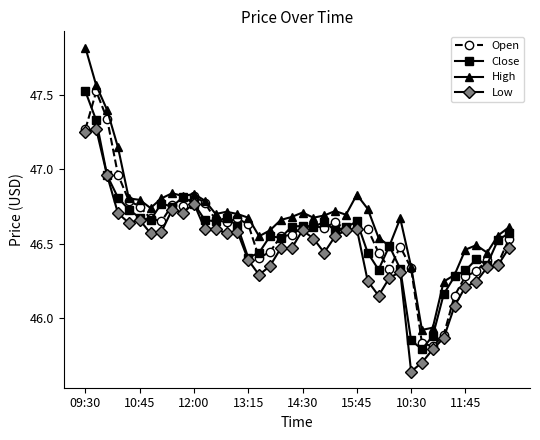

True or false: High and Low intersect in this chart.

False